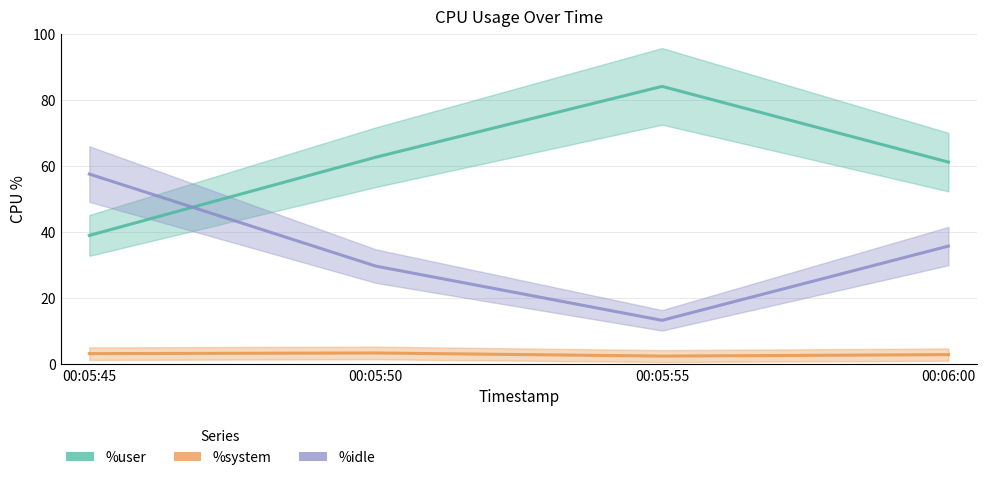

What is the label of the 2nd point from the left?

00:05:50